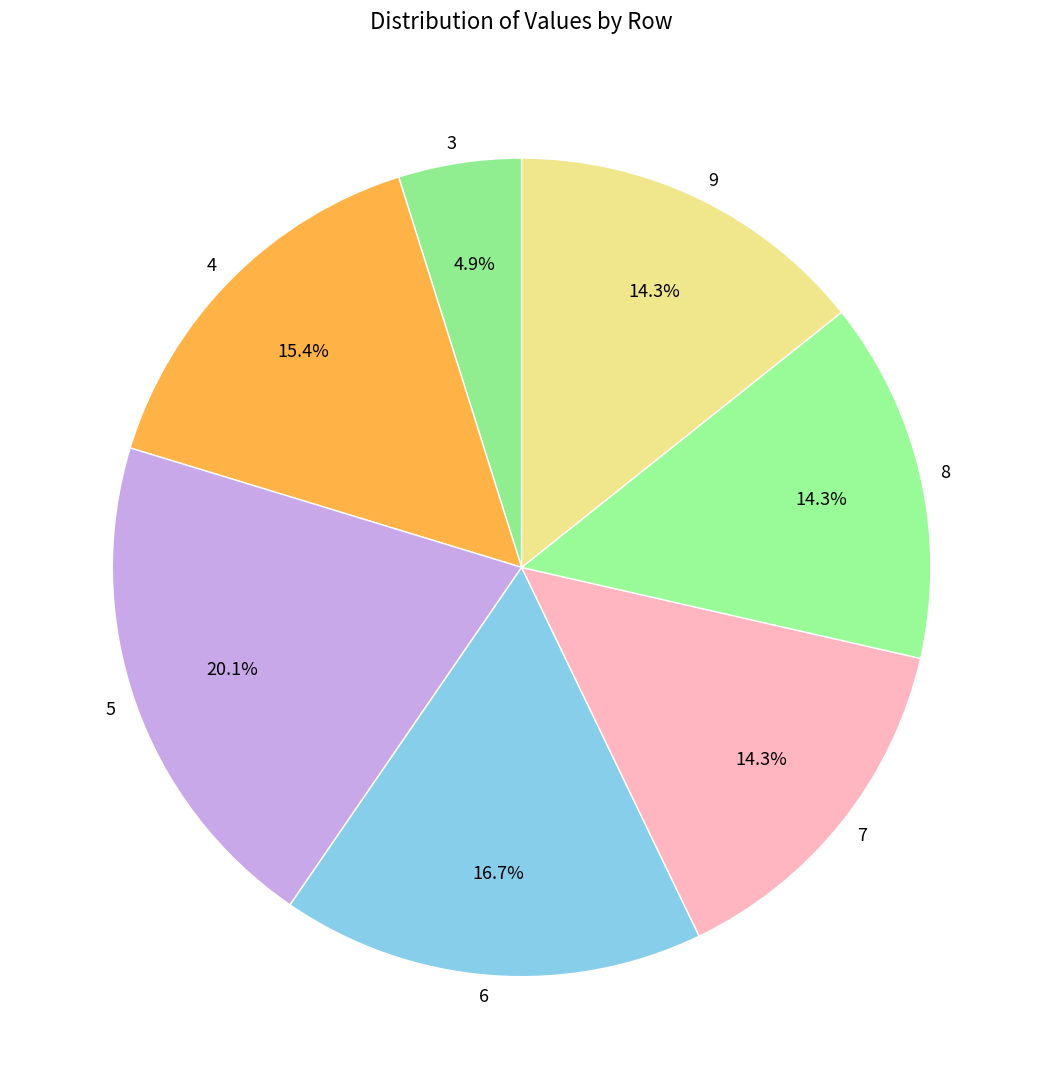

What is the largest slice in the pie chart?

5